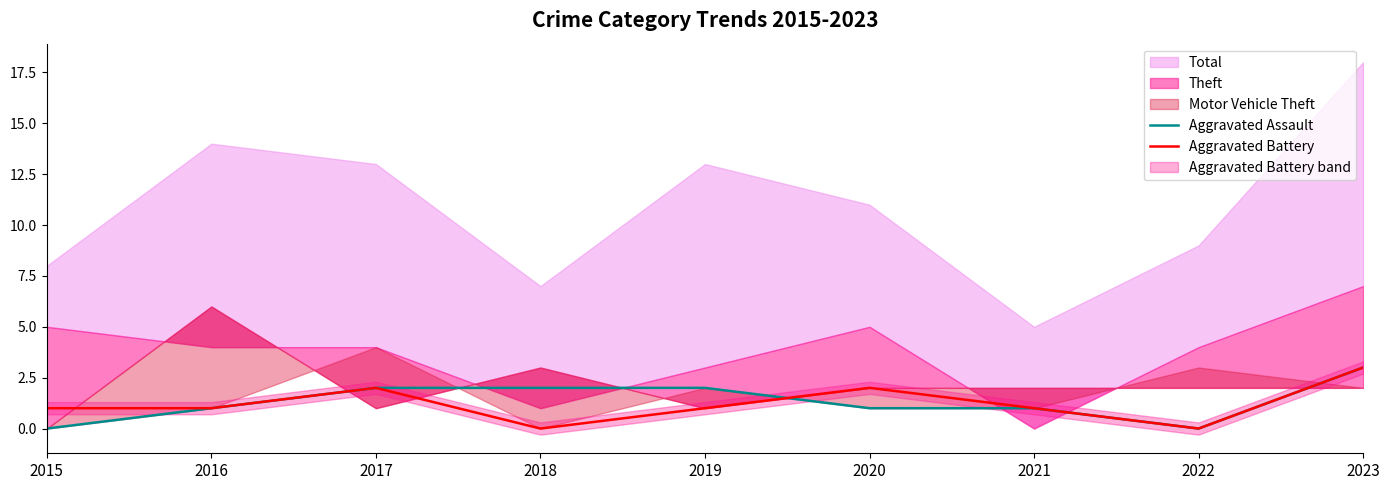

Which label corresponds to the smallest value in the chart?

2015